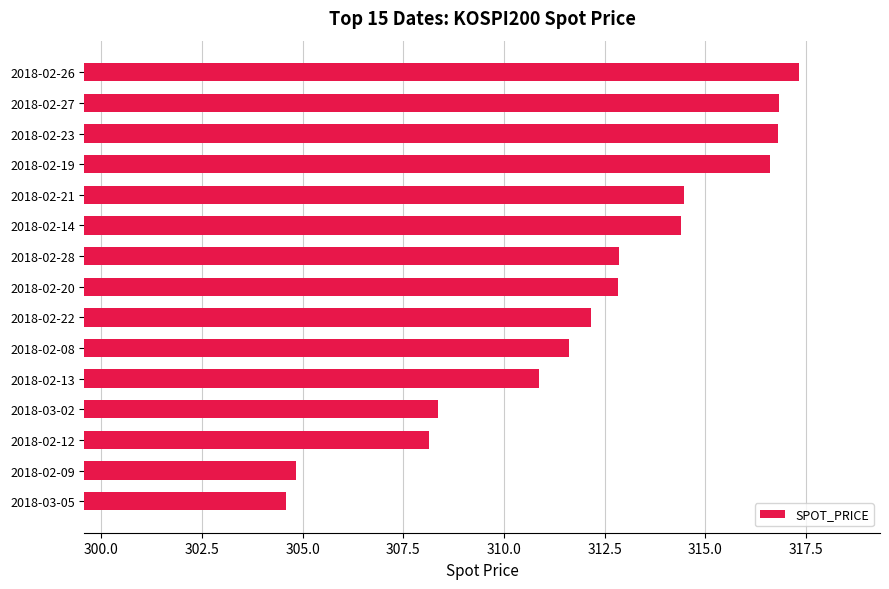

What is the smallest value displayed?

304.6